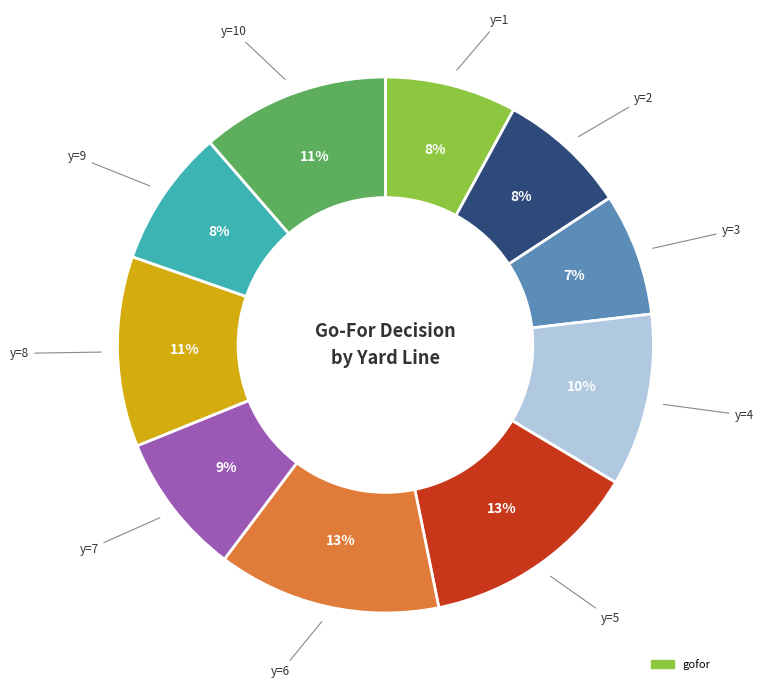

To the nearest percent, what is the average slice percentage?

10%